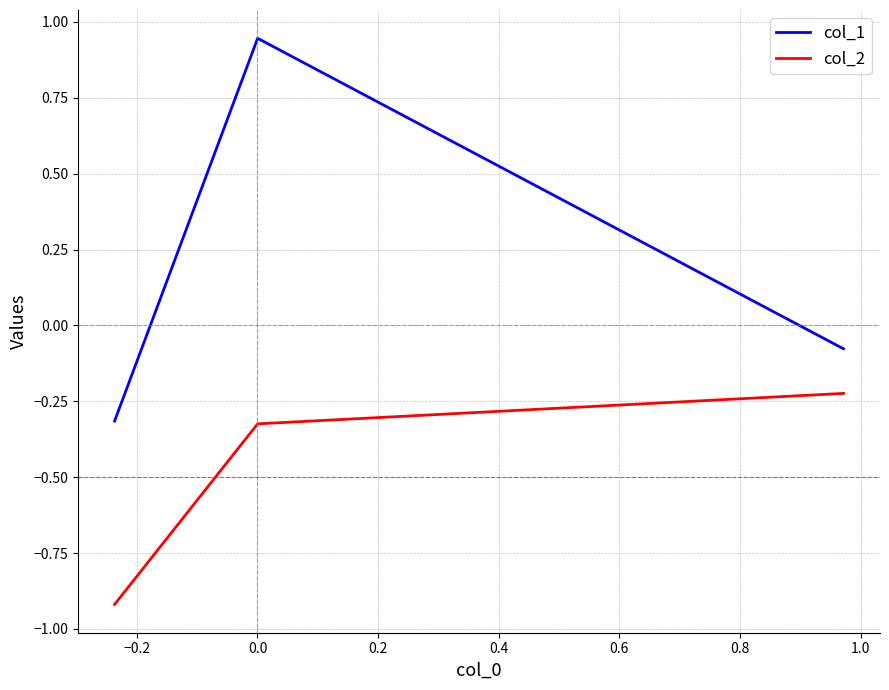

Which series has the widest spread of values?

col_1